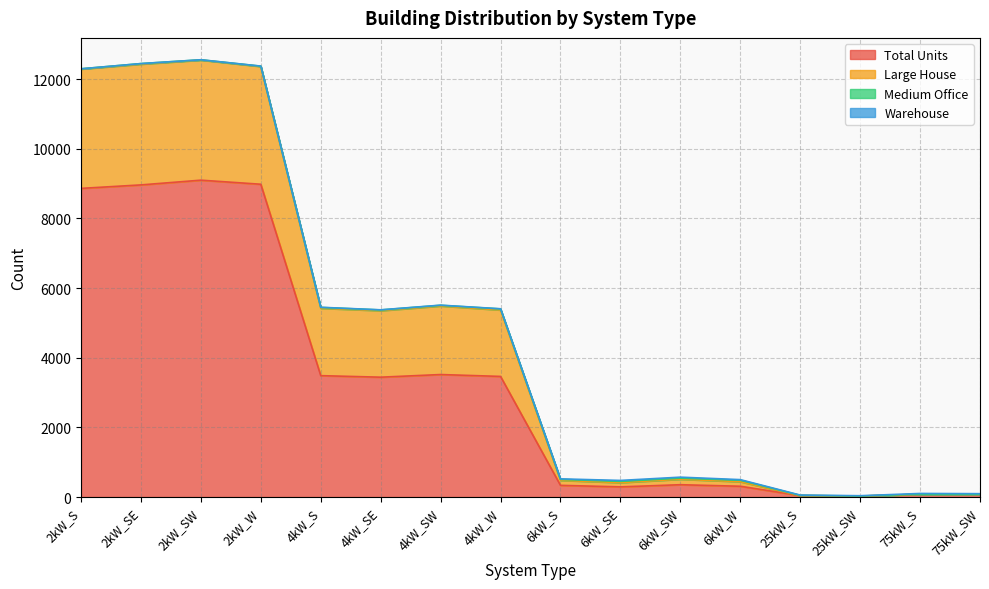

At which label is Total Units closest to 4562?

4kW_SW